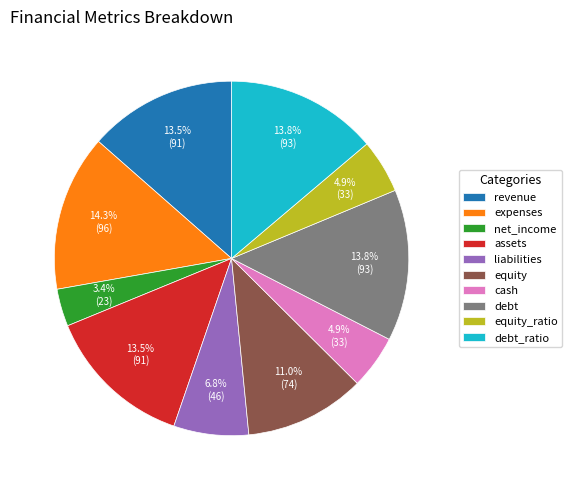

True or false: net_income accounts for 3% of the total.

True